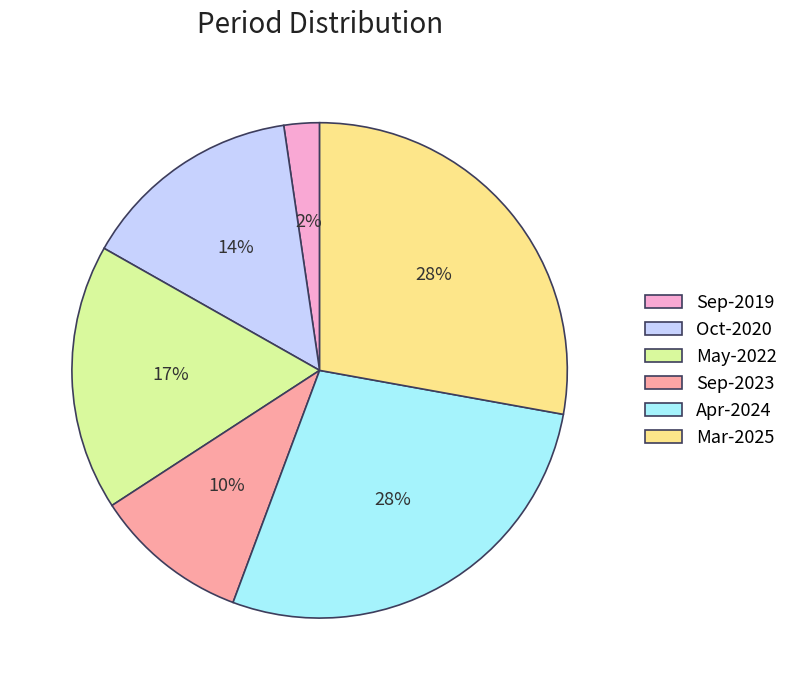

To the nearest percent, what portion does Oct-2020 represent?

14%